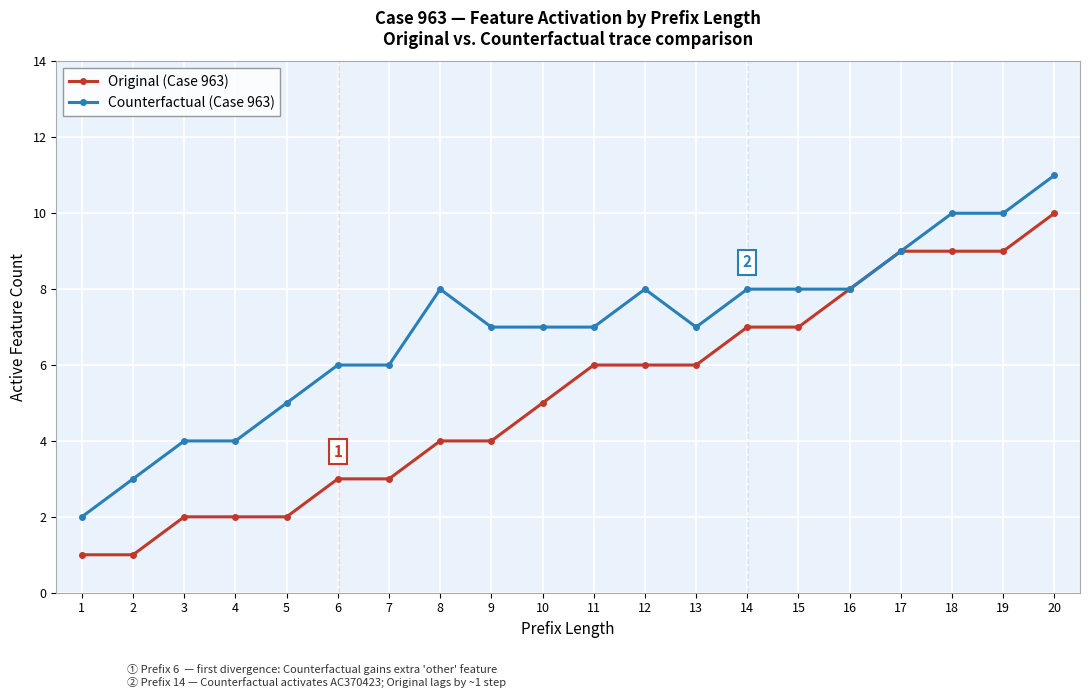

What is the value of the Original (Case 963) point at the 10th from the left?

5